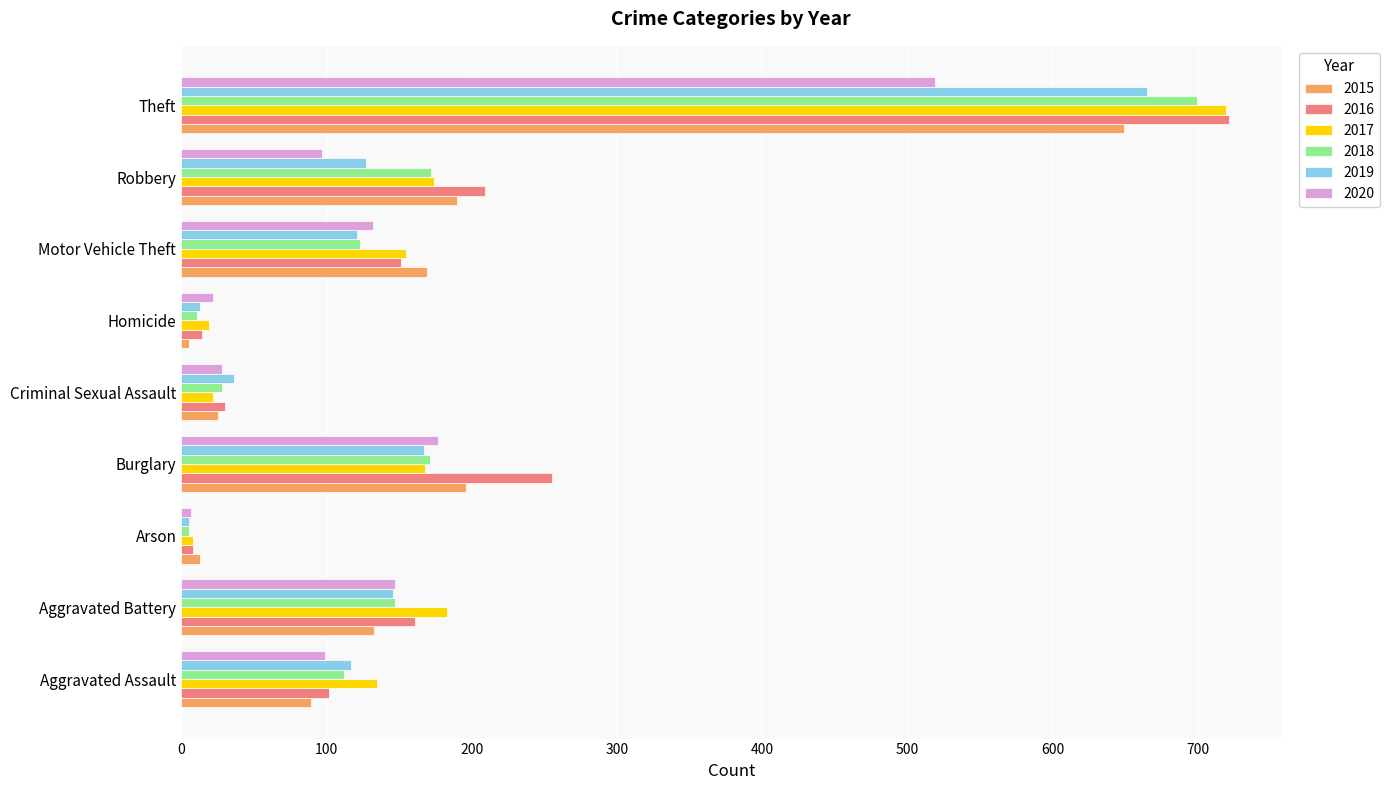

The value of 2018 at Aggravated Assault is 112. True or false?

True